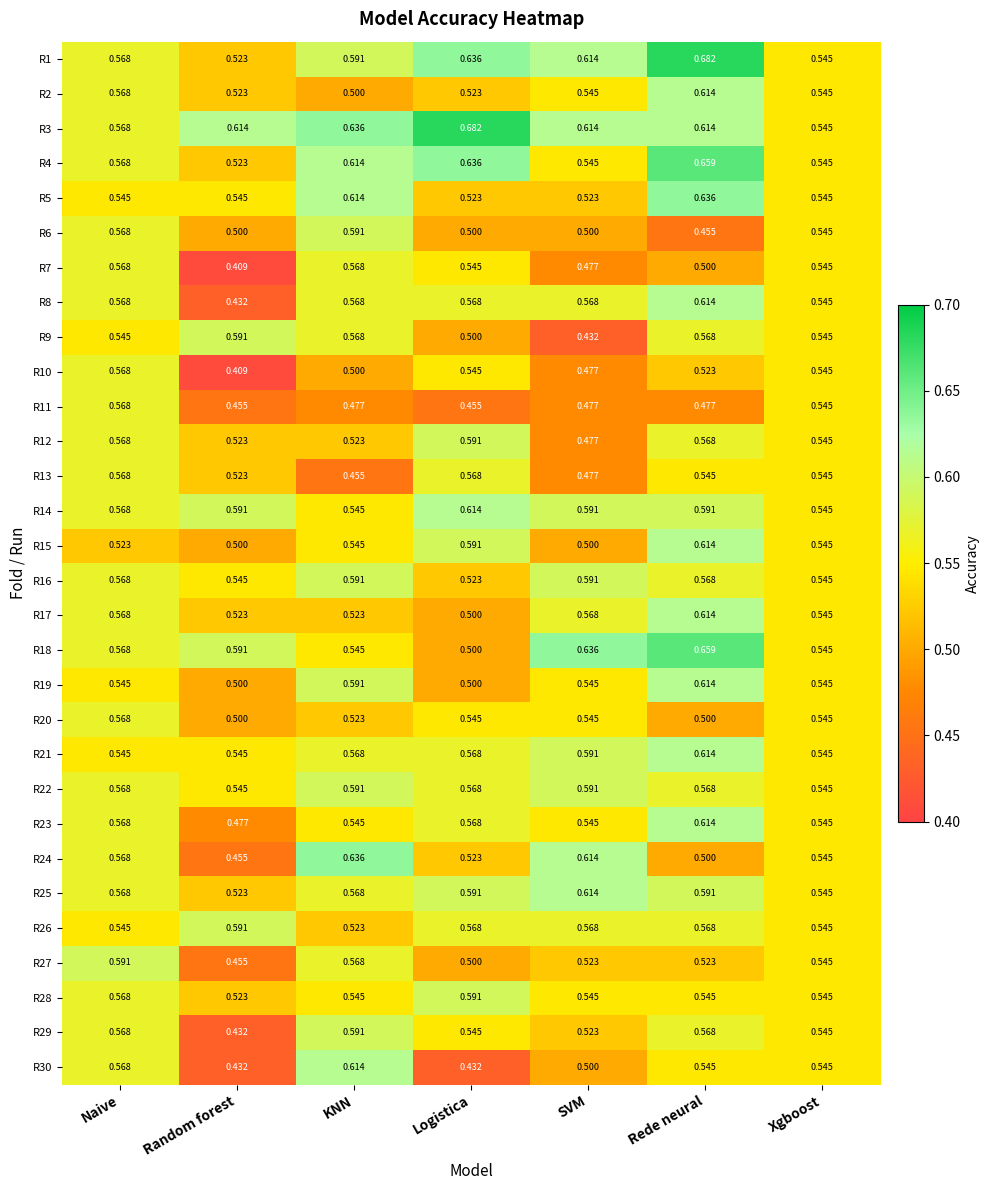

At which label does R18 reach its peak?

Rede neural